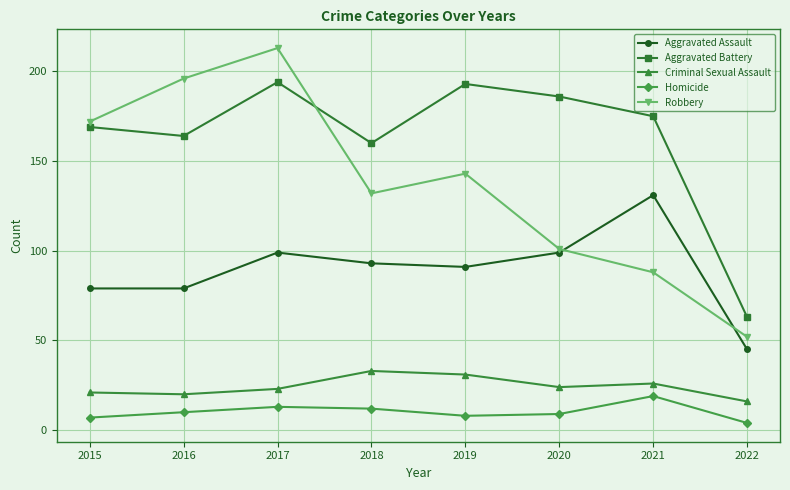

How many categories are shown in the chart?

8